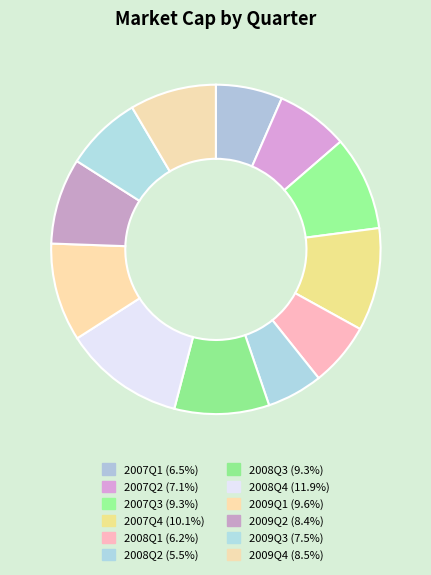

To the nearest percent, what is the average slice percentage?

8%